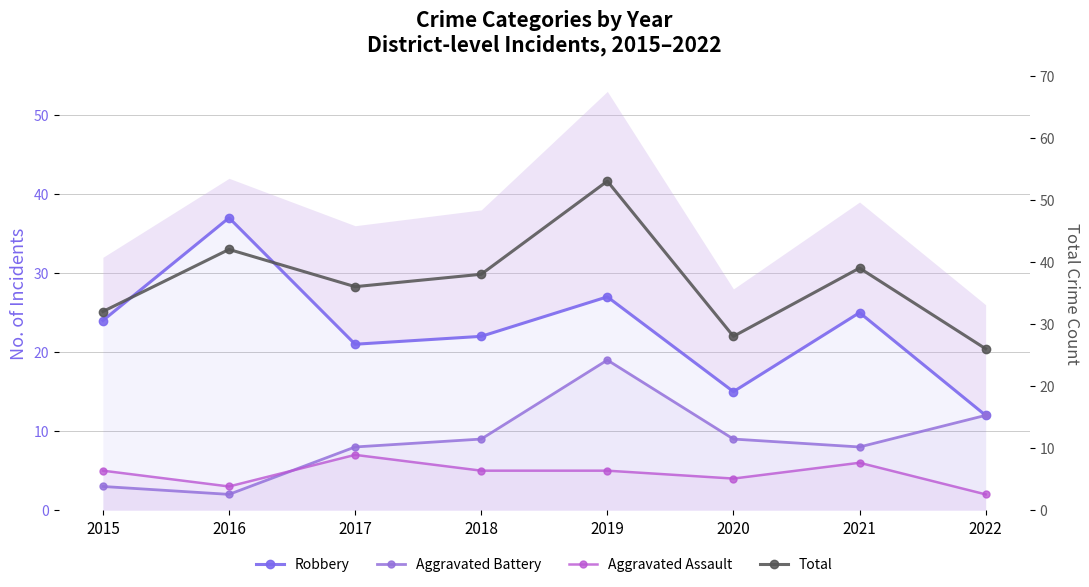

The value of Aggravated Assault at 2018 is 5. True or false?

True